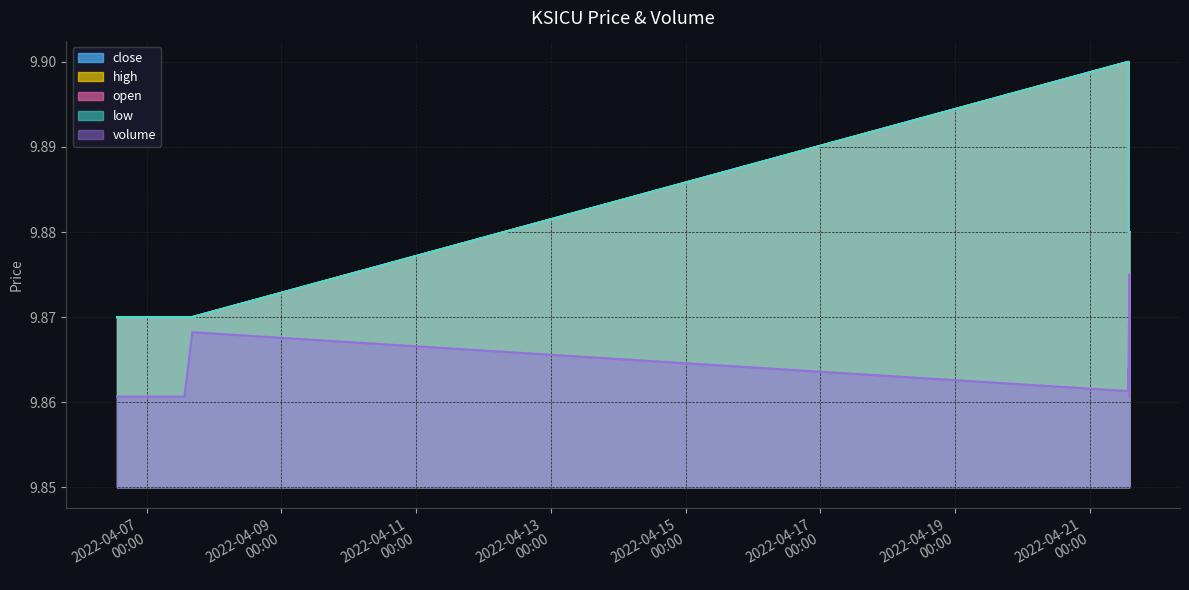

What is the label of the 3rd point from the left?

2022-04-07 16:18:00